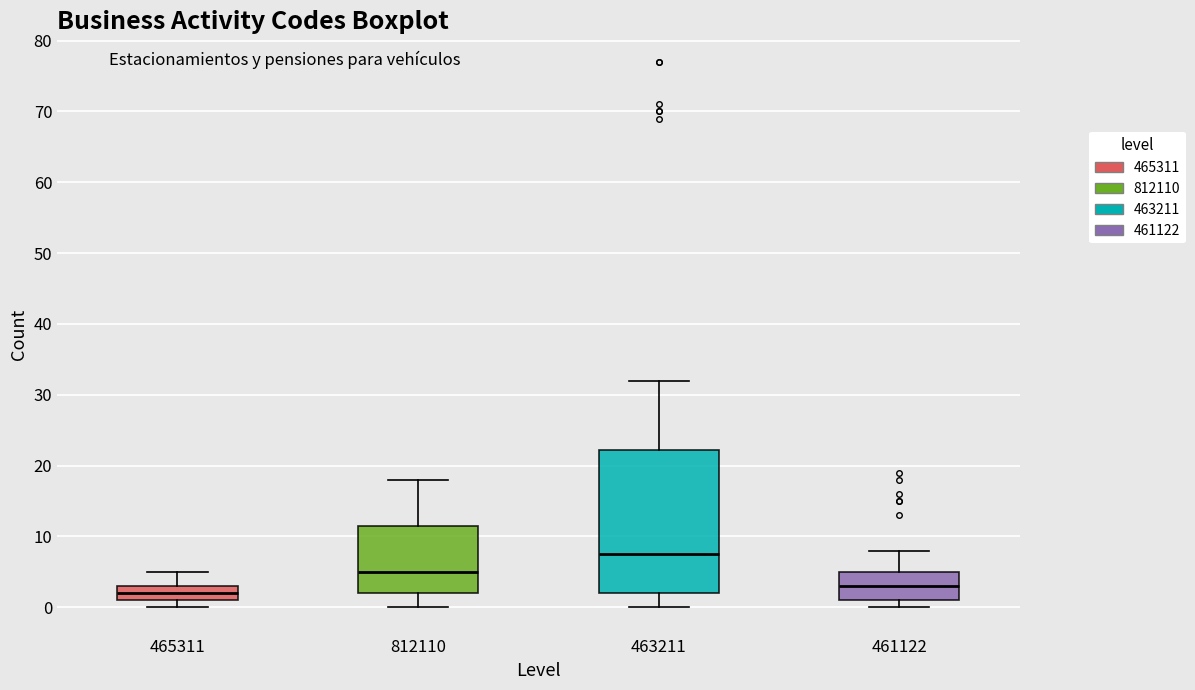

Where is the lower edge of the box at x = 463211 on the y-axis? The values are not printed on the chart, so give them approximately, as read against the axis.

2